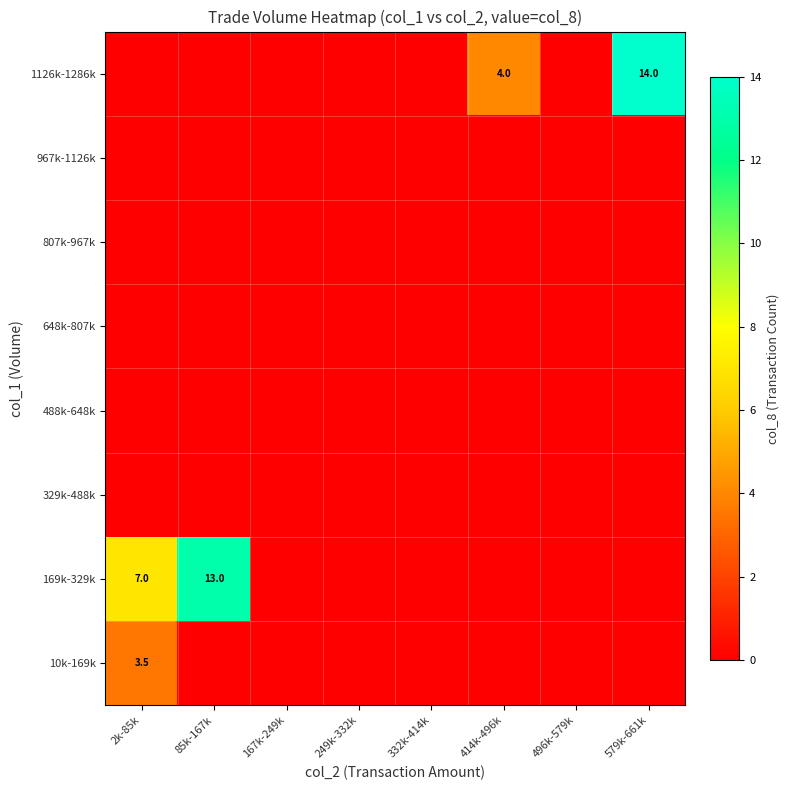

What is the total value across all series at 2k-85k?

10.5